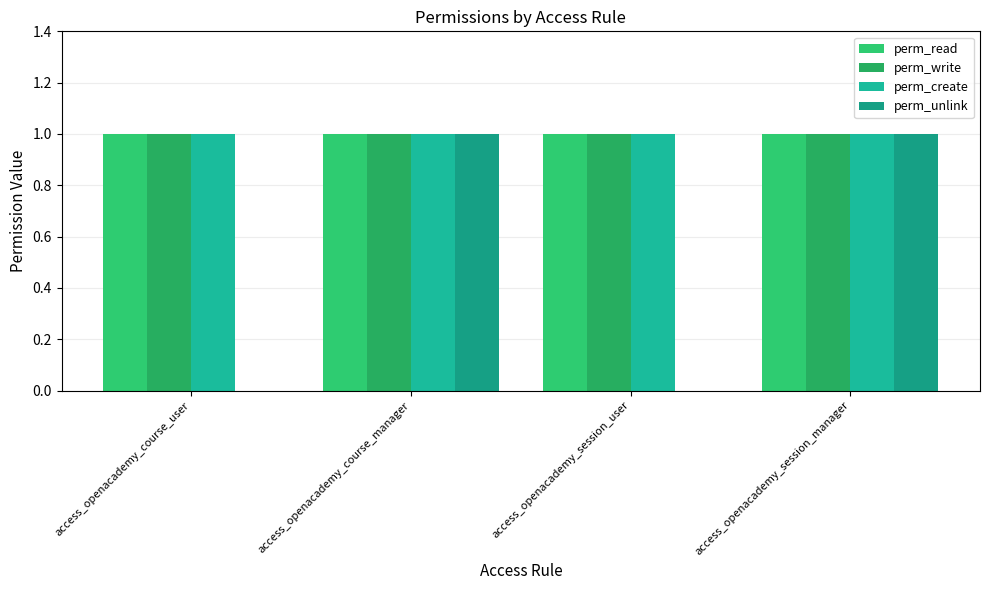

What is the total value across all series at access_openacademy_course_manager?

4